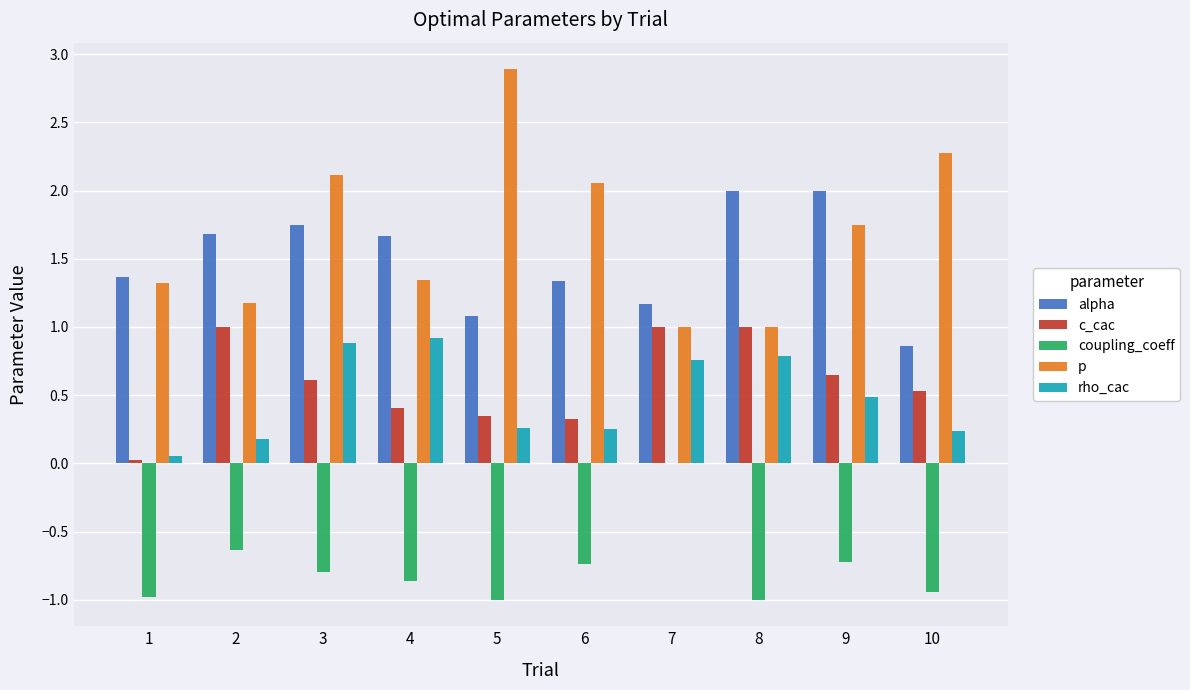

Which series has the largest total across all categories?

p